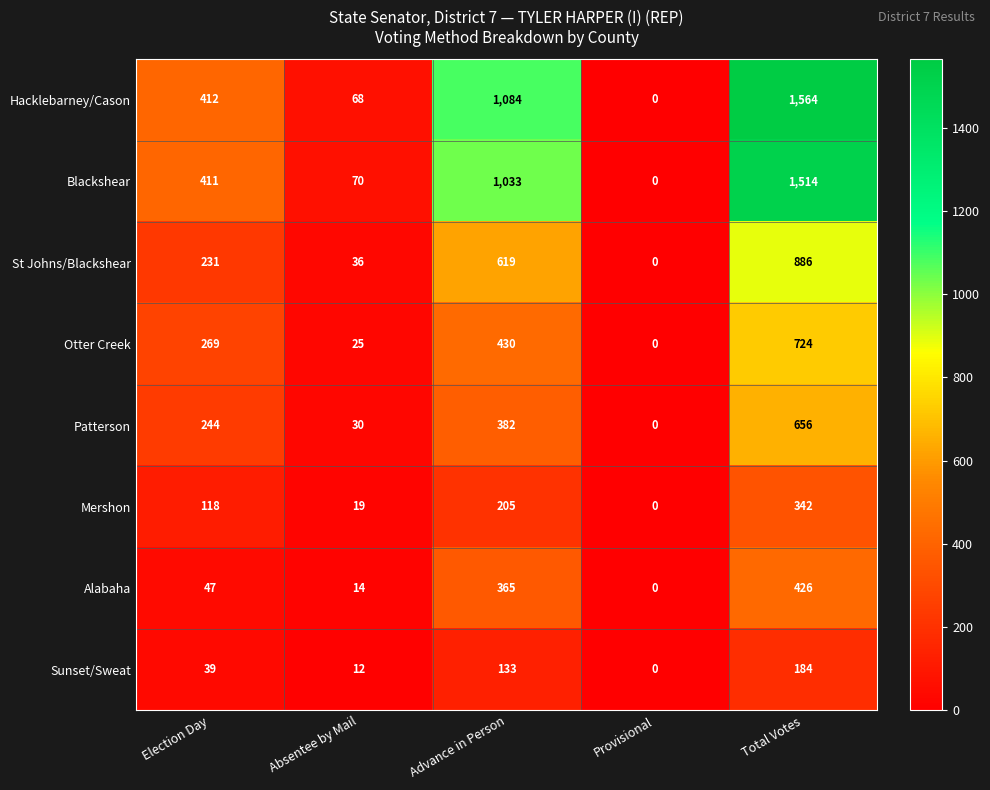

What is the difference between the maximum and minimum values in the Hacklebarney/Cason series?

1564